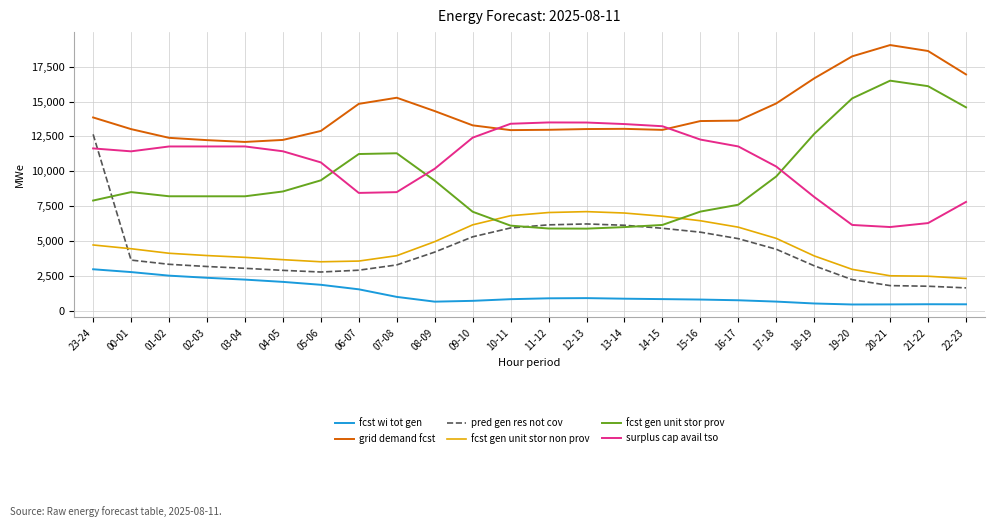

The value of fcst gen unit stor non prov at 10-11 is 6816. True or false?

True